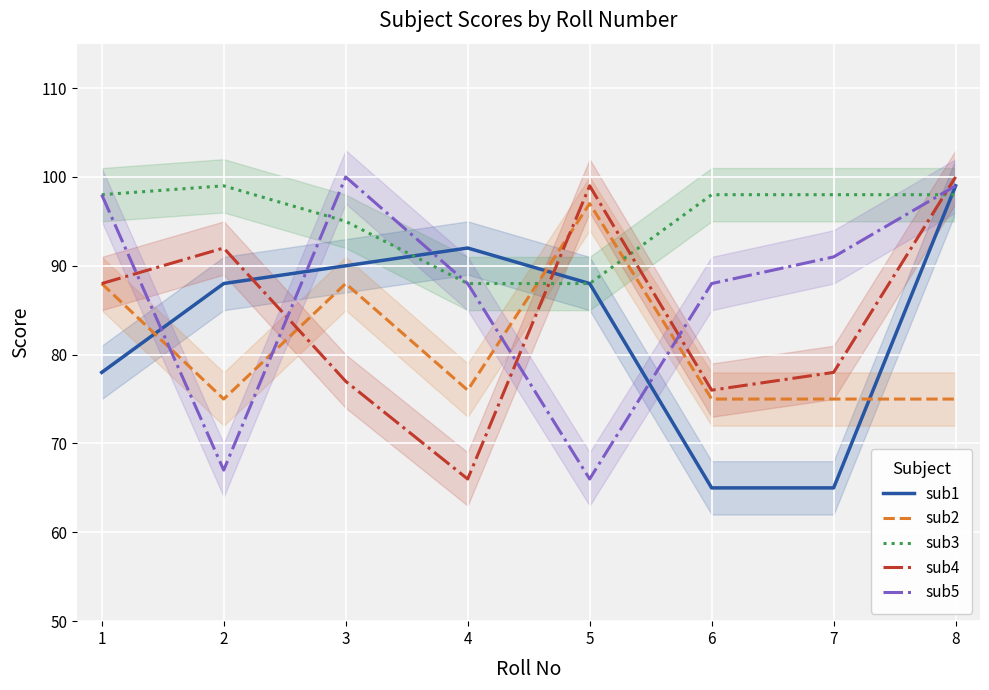

True or false: sub2 has a value of 88 at 3.

True